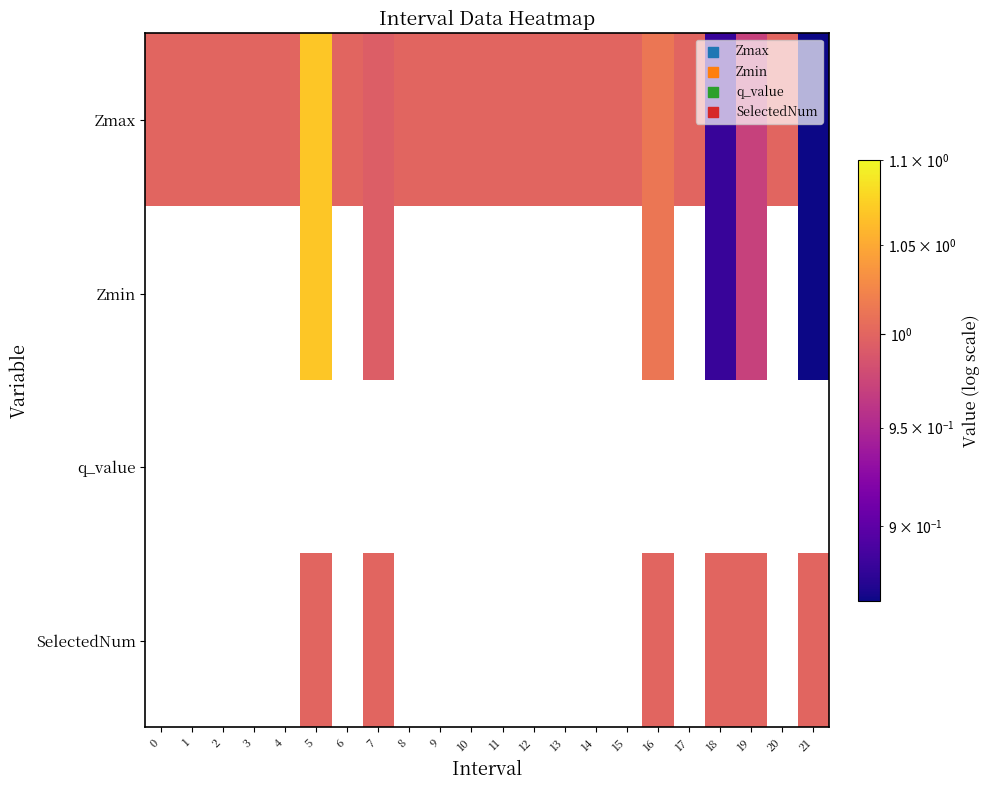

Reading left to right, transcribe all the data shown in this chart.

Zmax: 0=1.0	1=1.0	2=1.0	3=1.0	4=1.0	5=1.1	6=1.0	7=1.0	8=1.0	9=1.0	10=1.0	11=1.0	12=1.0	13=1.0	14=1.0	15=1.0	16=1.0	17=1.0	18=0.9	19=1.0	20=1.0	21=0.9
Zmin: 0=0.0	1=0.0	2=0.0	3=0.0	4=0.0	5=1.1	6=0.0	7=1.0	8=0.0	9=0.0	10=0.0	11=0.0	12=0.0	13=0.0	14=0.0	15=0.0	16=1.0	17=0.0	18=0.9	19=1.0	20=0.0	21=0.9
q_value: 0=0.0	1=0.0	2=0.0	3=0.0	4=0.0	5=0.0	6=0.0	7=0.0	8=0.0	9=0.0	10=0.0	11=0.0	12=0.0	13=0.0	14=0.0	15=0.0	16=0.0	17=0.0	18=0.0	19=0.0	20=0.0	21=0.0
SelectedNum: 0=0.0	1=0.0	2=0.0	3=0.0	4=0.0	5=1.0	6=0.0	7=1.0	8=0.0	9=0.0	10=0.0	11=0.0	12=0.0	13=0.0	14=0.0	15=0.0	16=1.0	17=0.0	18=1.0	19=1.0	20=0.0	21=1.0